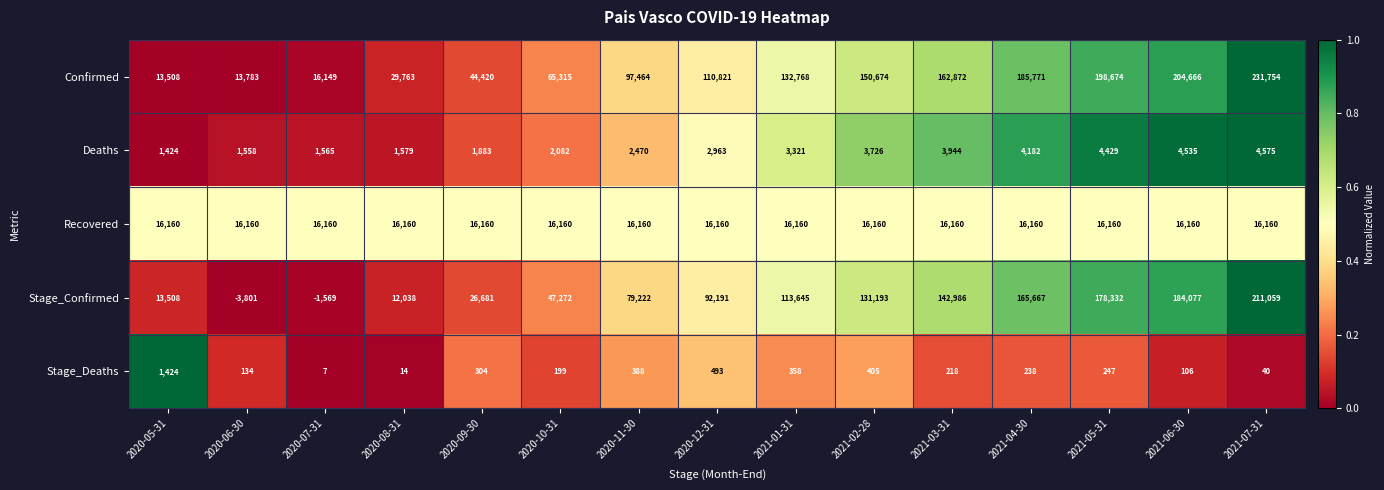

Where does the Stage_Deaths series first go above 238?

2020-05-31